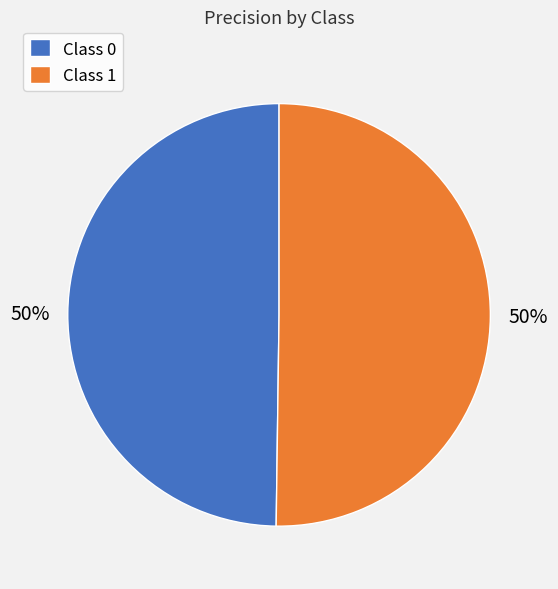

To the nearest percent, what percentage of the pie is Class 0?

50%